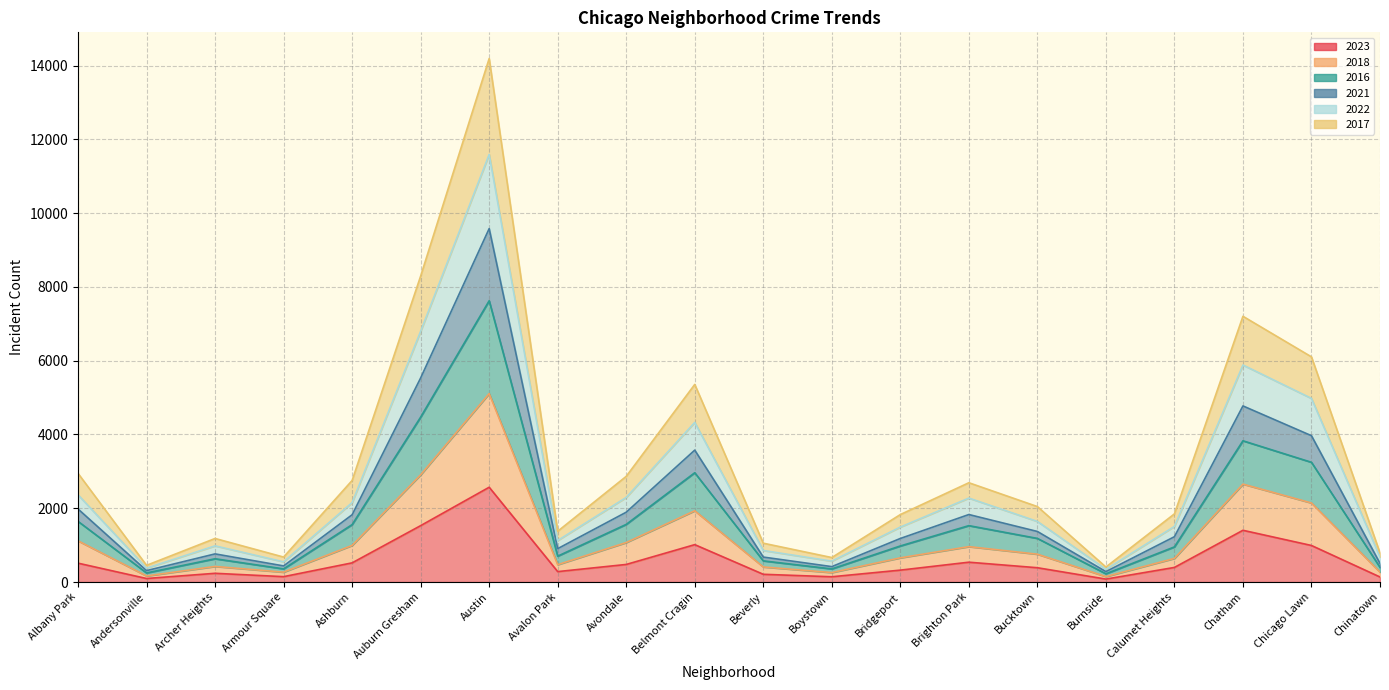

At which label does 2023 first exceed 396?

Albany Park